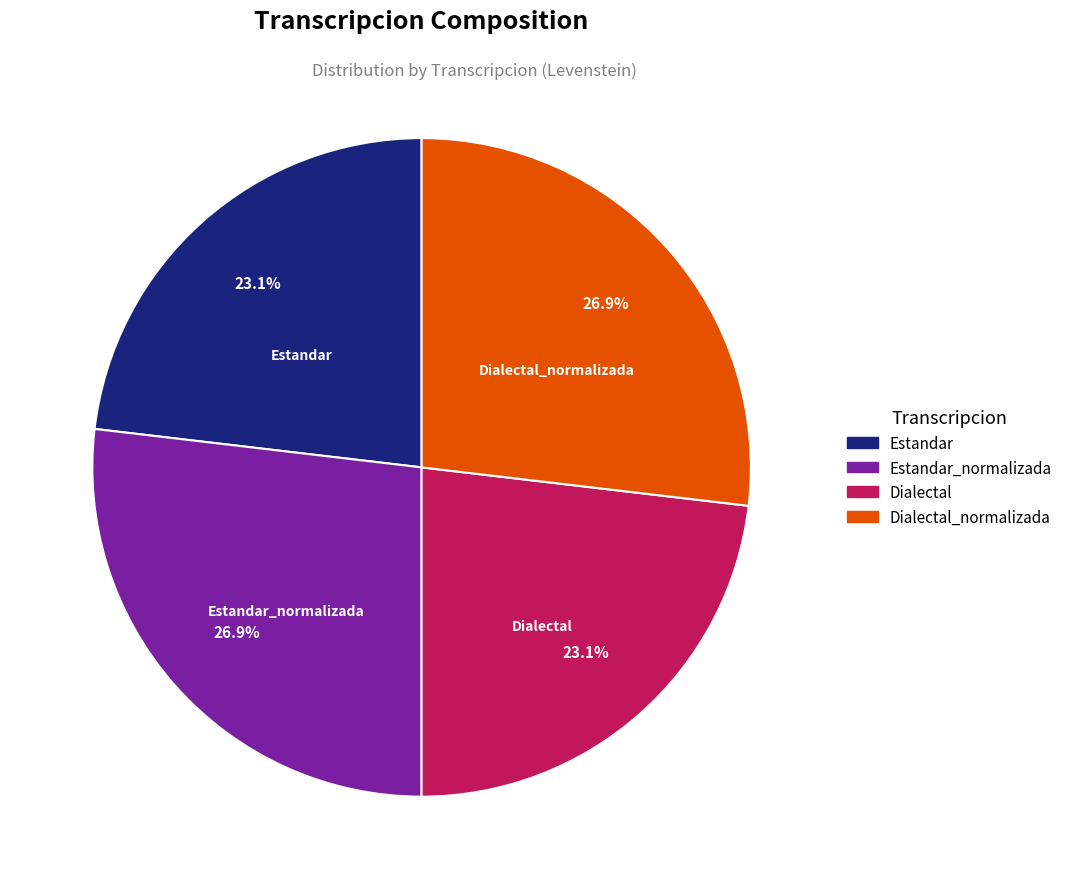

Does any single category account for the majority?

No